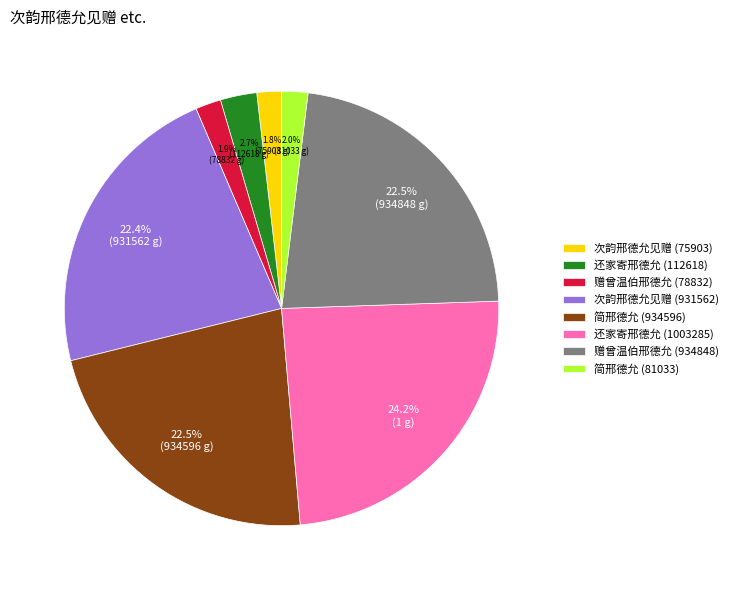

Which has a higher value, 赠曾温伯邢德允 (934848) or 还家寄邢德允 (112618)?

赠曾温伯邢德允 (934848)